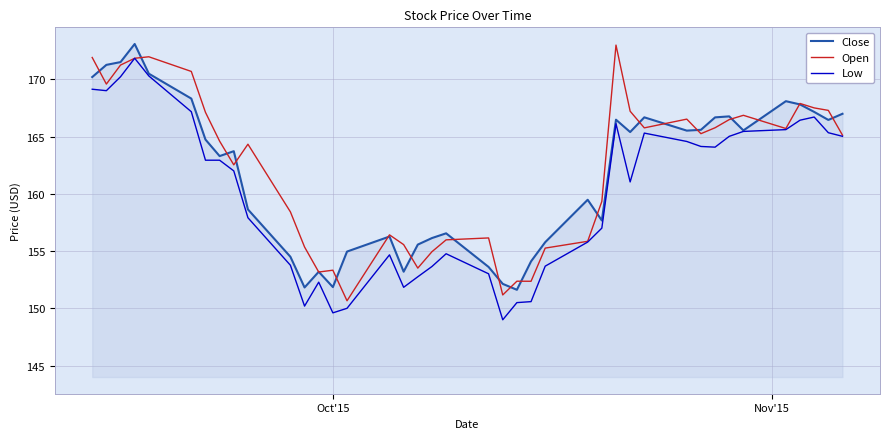

What is the greatest value displayed?

173.1